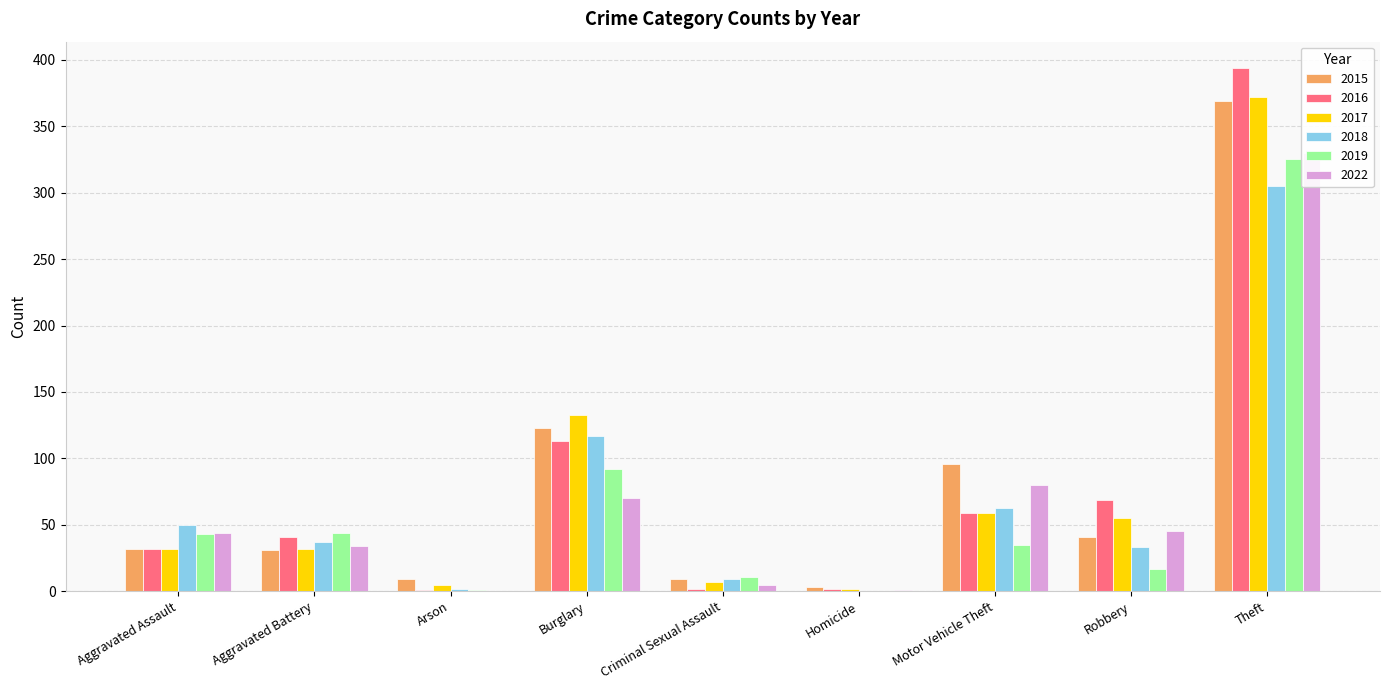

What are all the series names shown in the legend?

2015, 2016, 2017, 2018, 2019, 2022